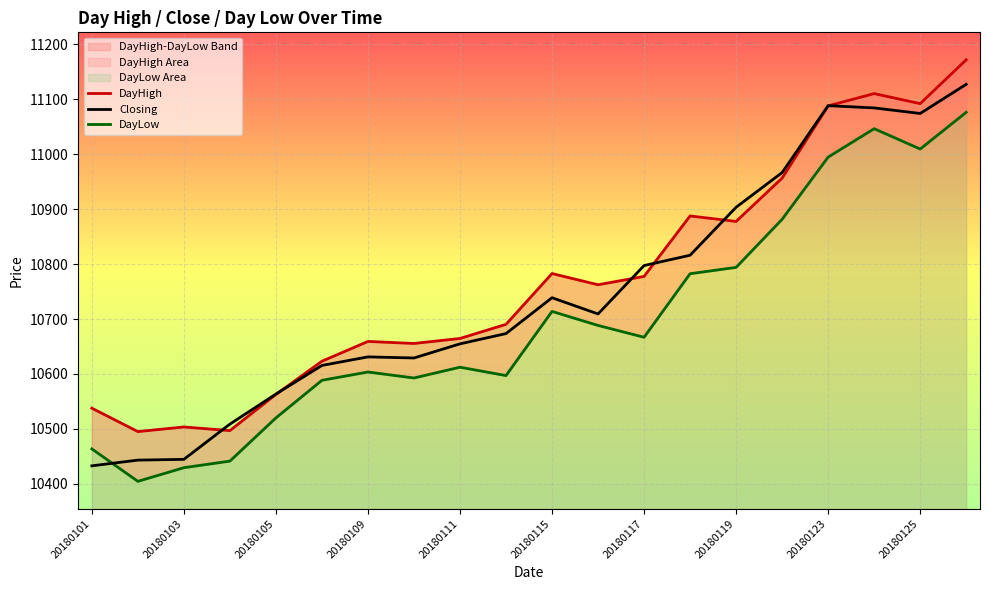

List the series in order of their peak value, highest first.

DayHigh, Closing, DayLow